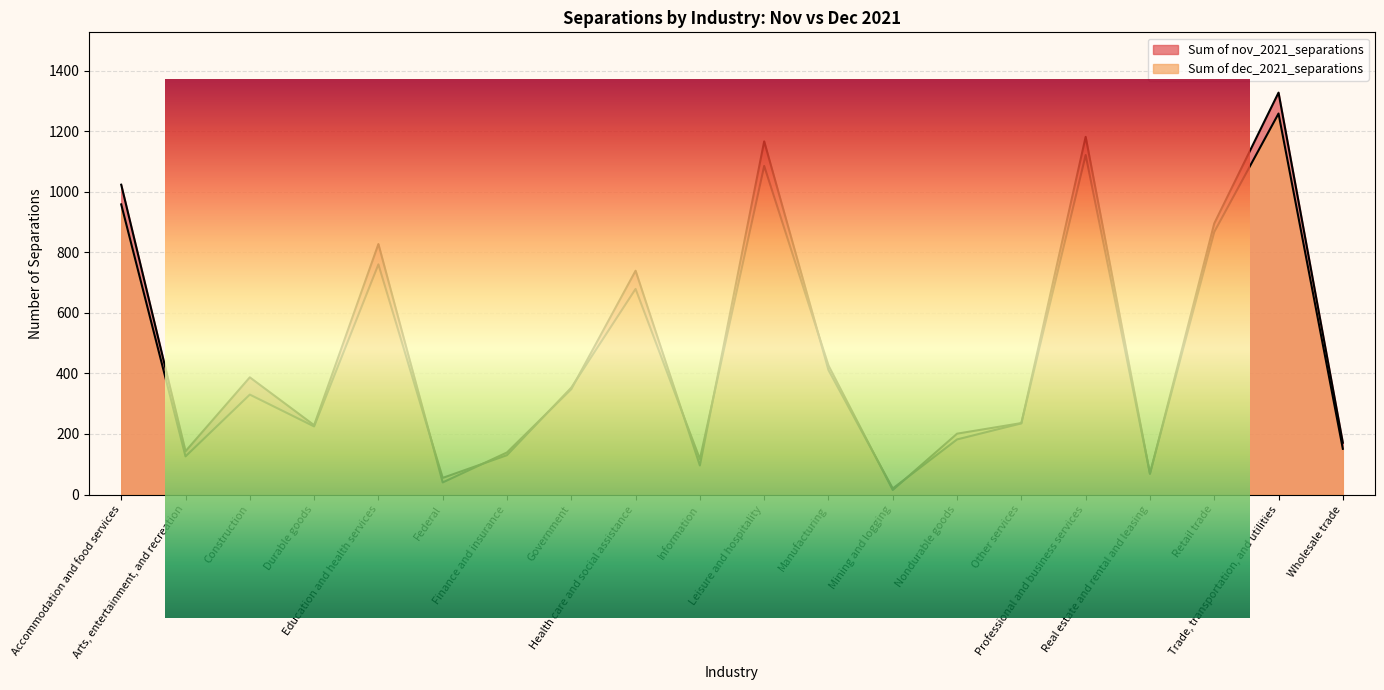

What is the sum of the Sum of dec_2021_separations values at Arts, entertainment, and recreation and Information?

243